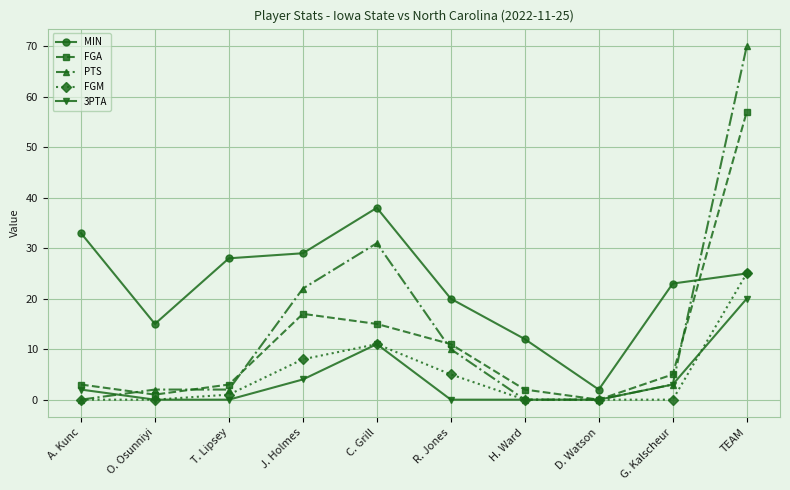

How many data points in FGA are less than 5?

5